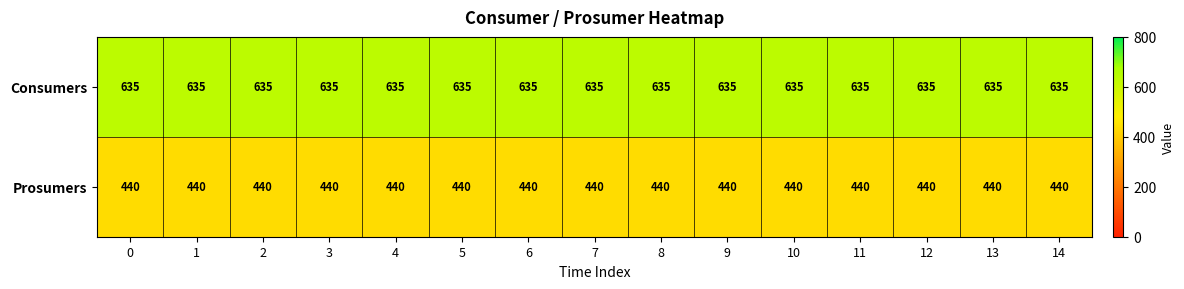

What is the highest value of the Prosumers series?

440